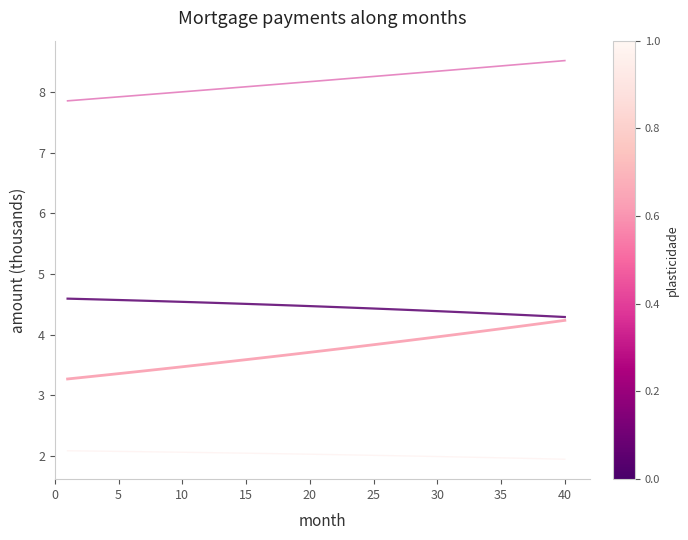

What is the greatest value displayed?

8.5